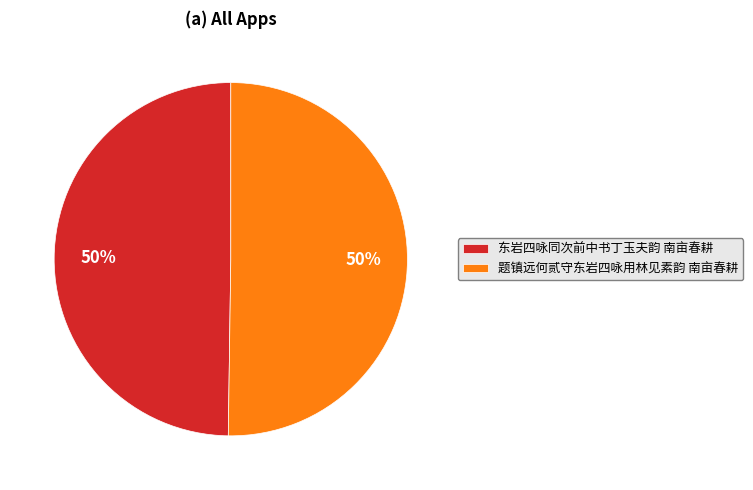

To the nearest percent, what portion does 题镇远何贰守东岩四咏用林见素韵 南亩春耕 represent?

50%